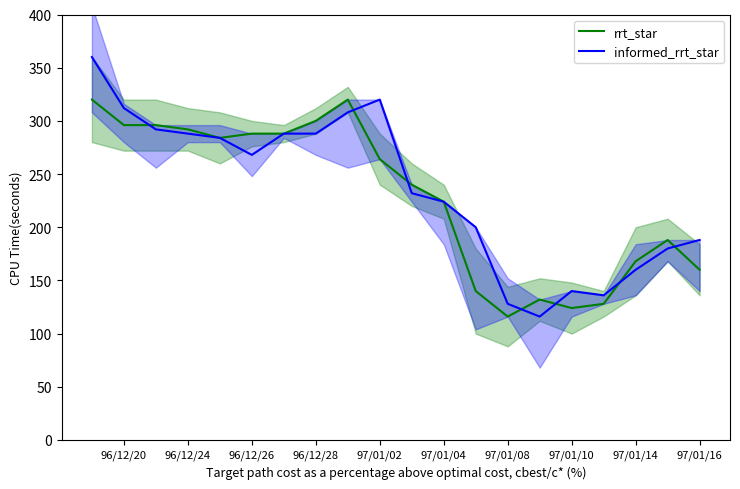

How many lines are shown in the chart?

2